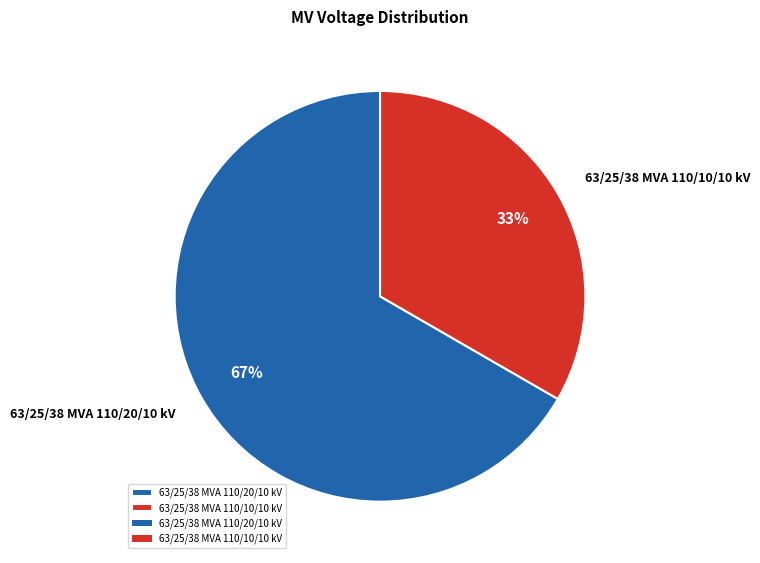

Is it true that 63/25/38 MVA 110/20/10 kV is 77% of the pie?

False